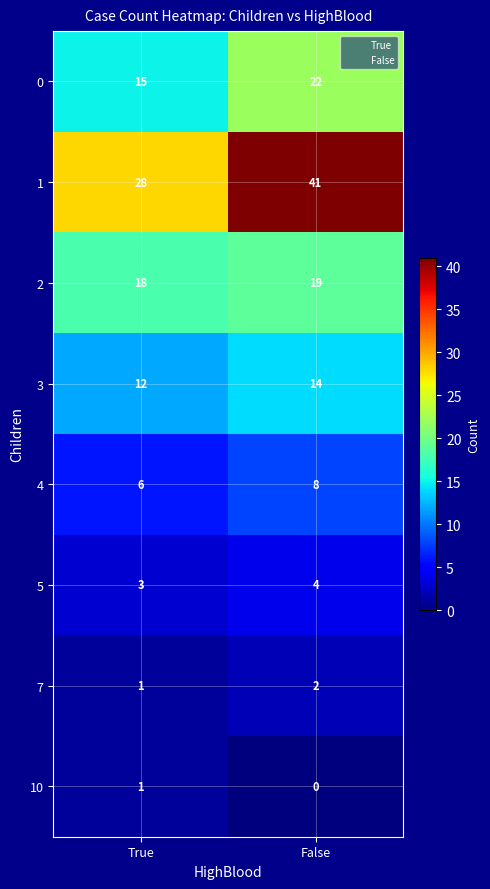

How many categories are shown in the chart?

2